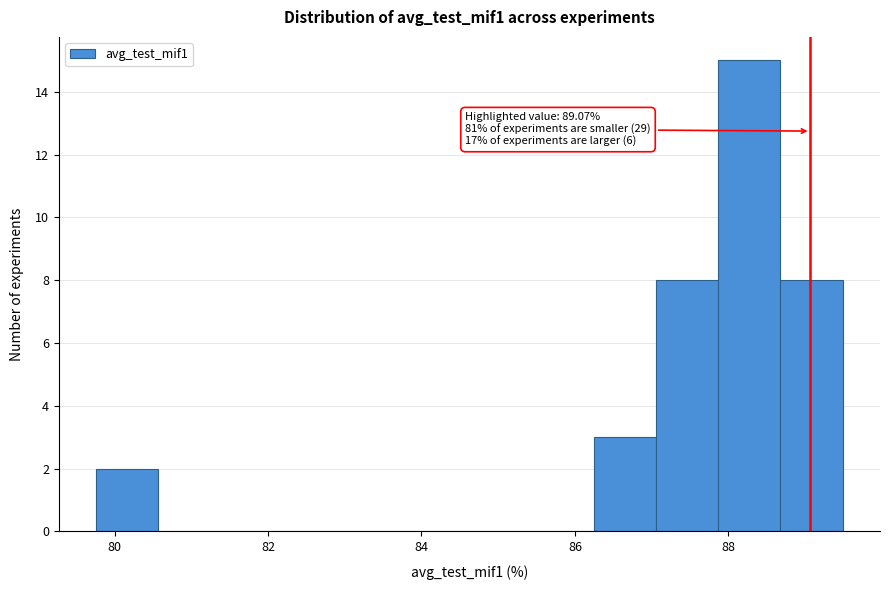

Which range on the x-axis has the tallest bar?

87.8 to 88.6